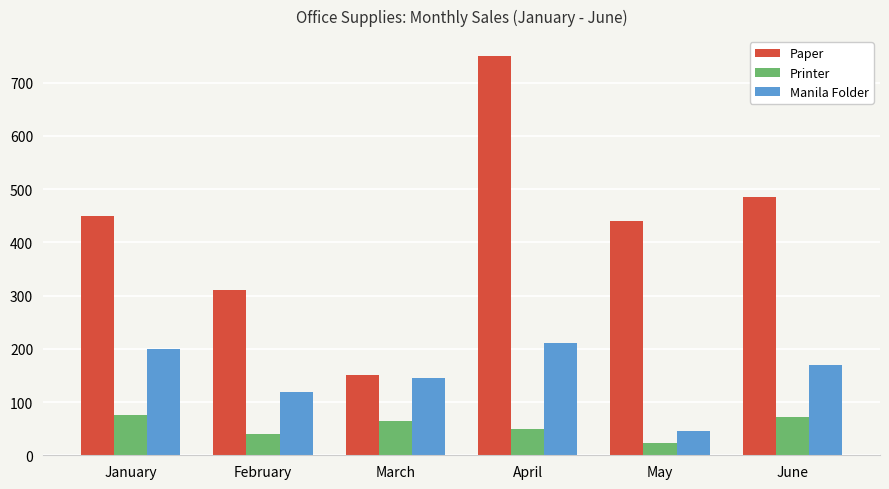

What are all the series names shown in the legend?

Paper, Printer, Manila Folder